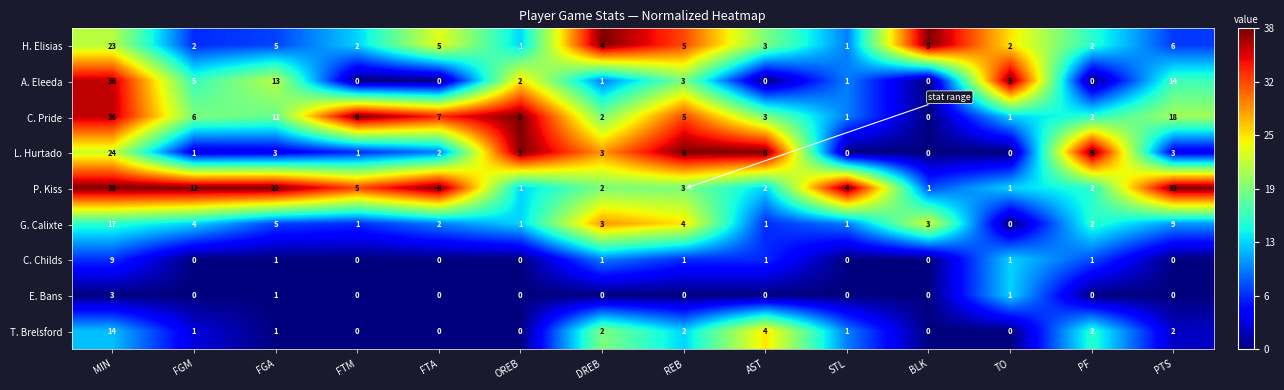

Where is T. Brelsford nearest to the value 7?

AST